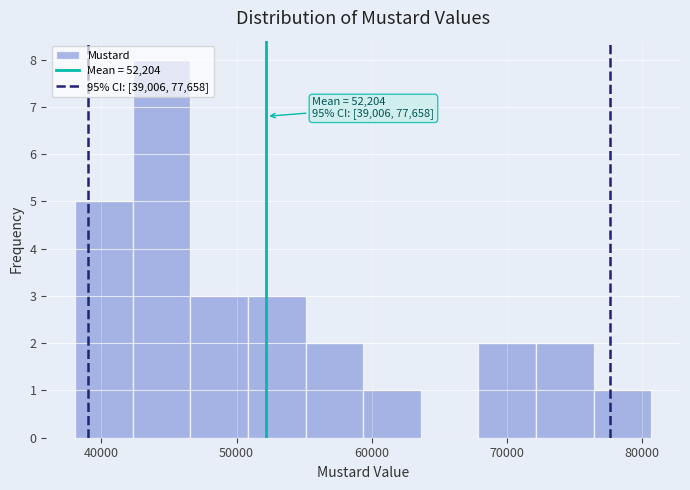

Over which range of the x-axis is the bar tallest?

42000 to 47000